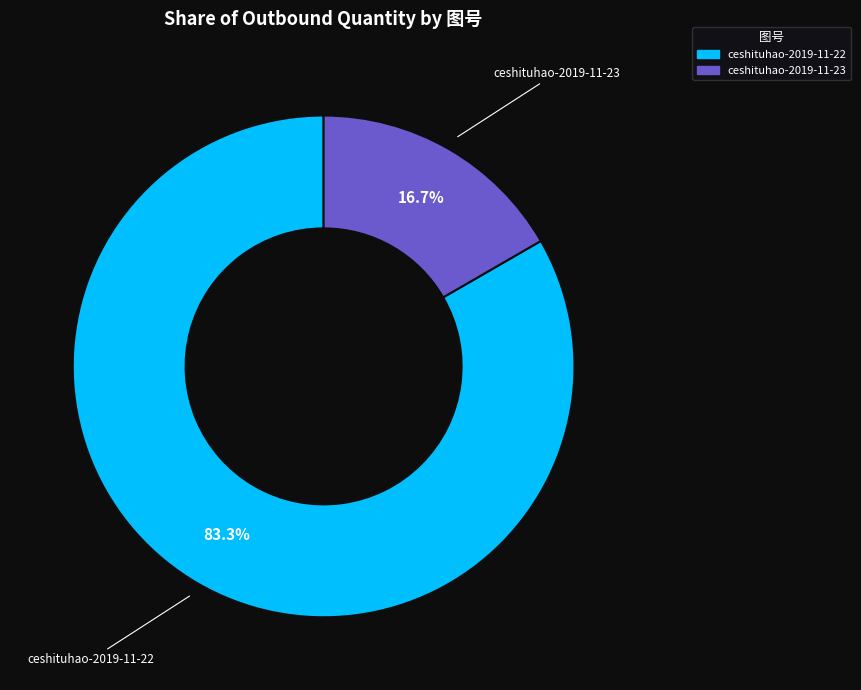

How many slices are in this pie chart?

2